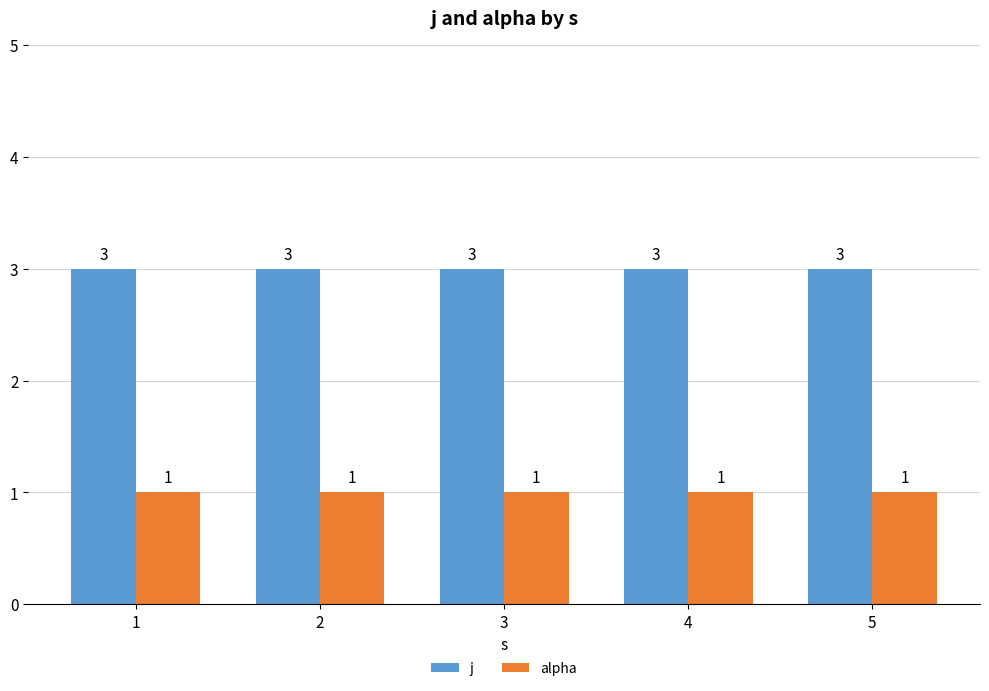

Is the value of alpha at 4 greater than the value of j at 5?

No